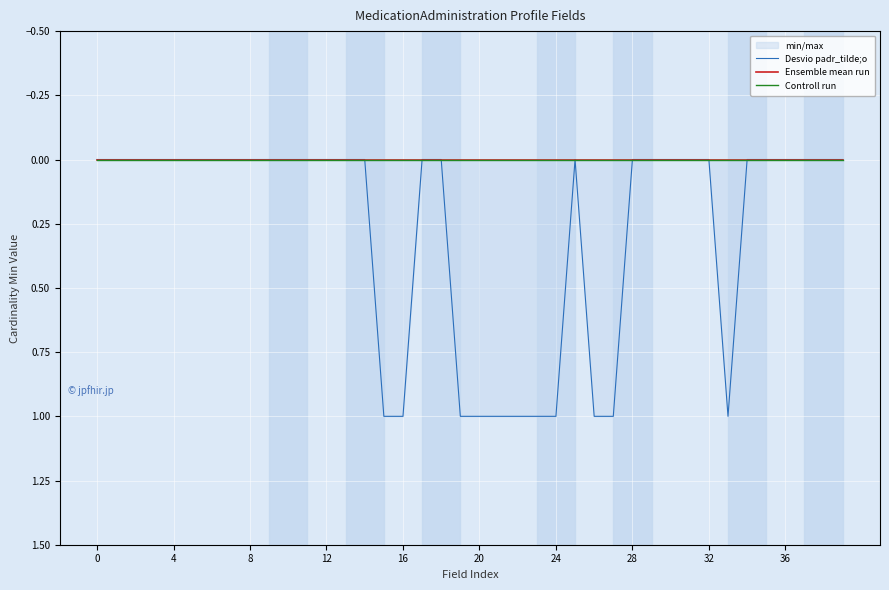

What is the sum of all Desvio padr_tilde;o values?

11